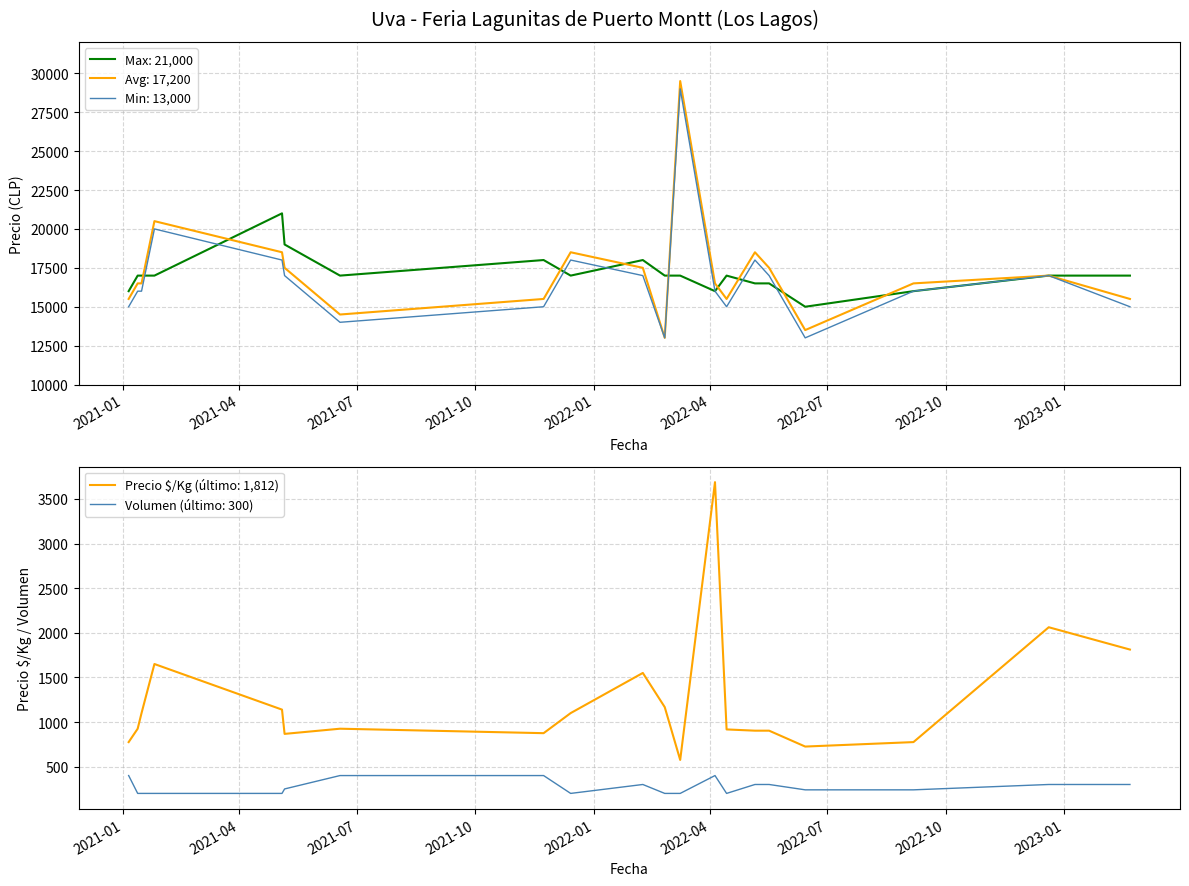

What is the spread (max minus min) of values at 2021-12-14?

1500